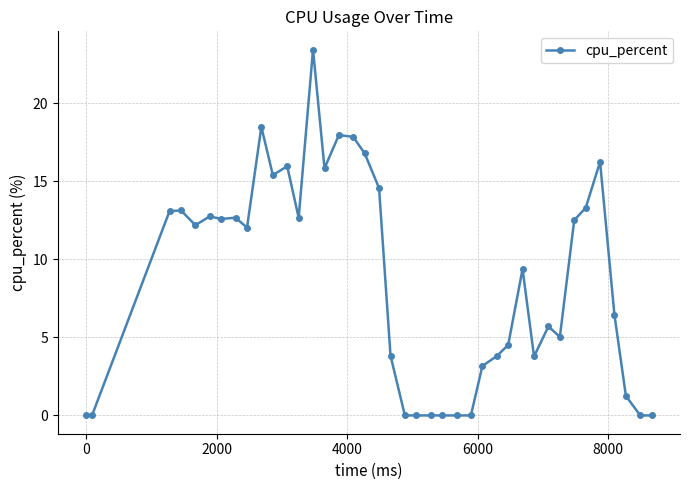

What is the greatest value displayed?

23.4